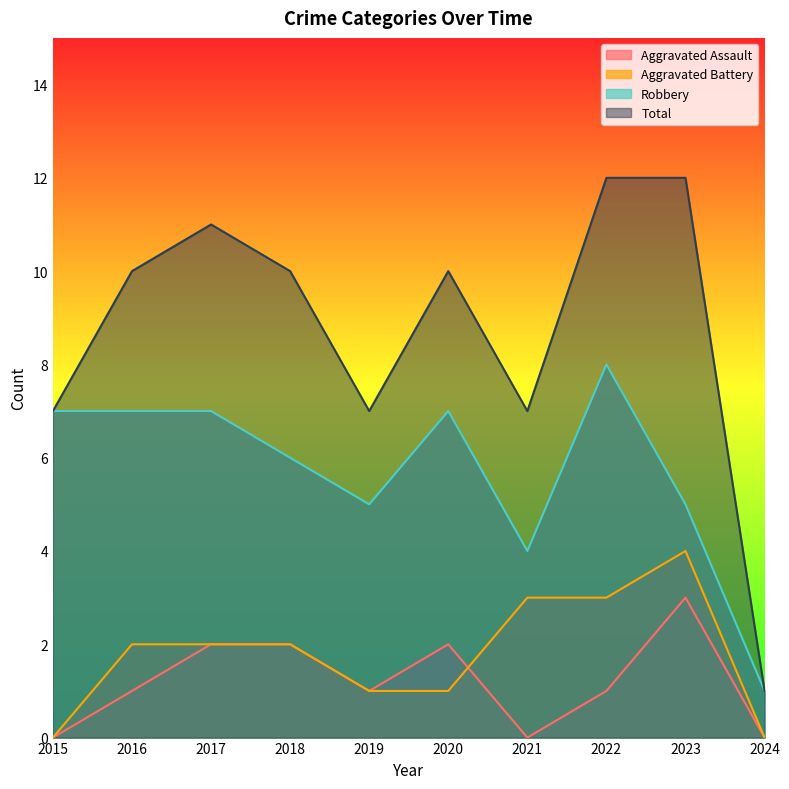

How many categories are shown in the chart?

10